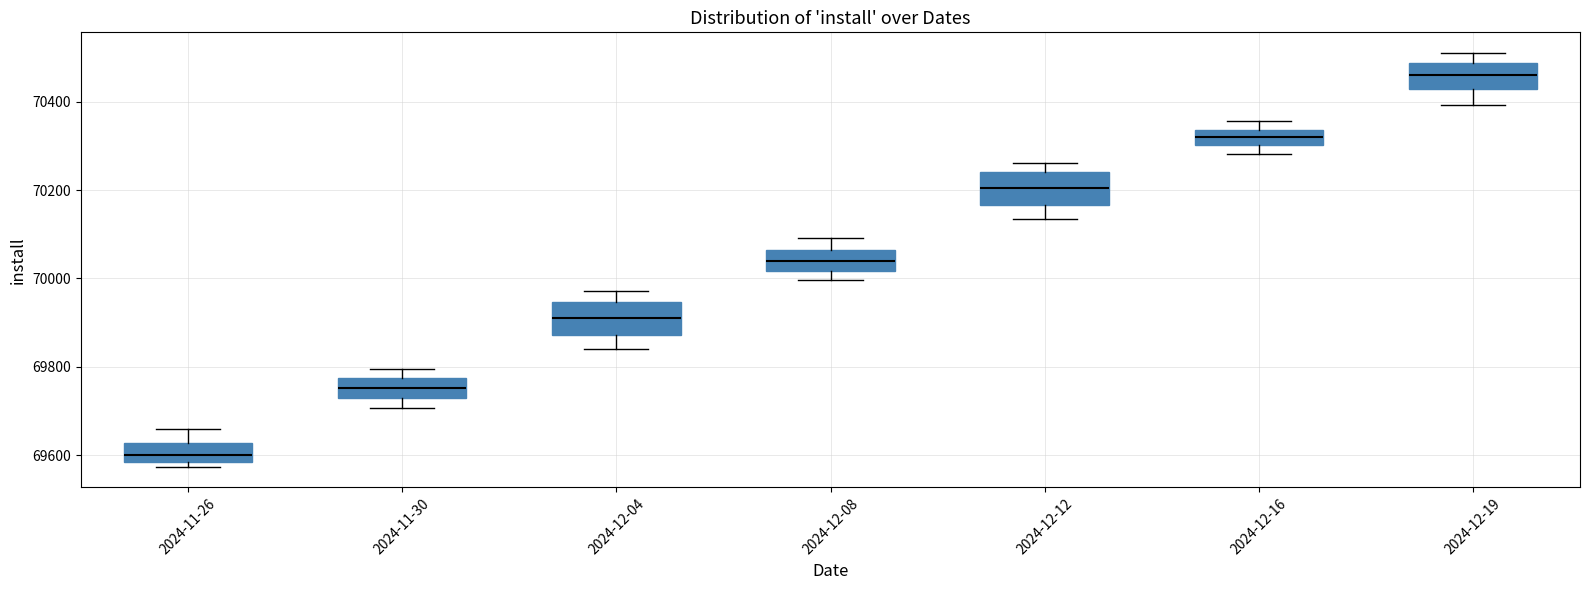

Where is the lower edge of the box for 2024-12-16 on the y-axis? The values are not printed on the chart, so give them approximately, as read against the axis.

70300